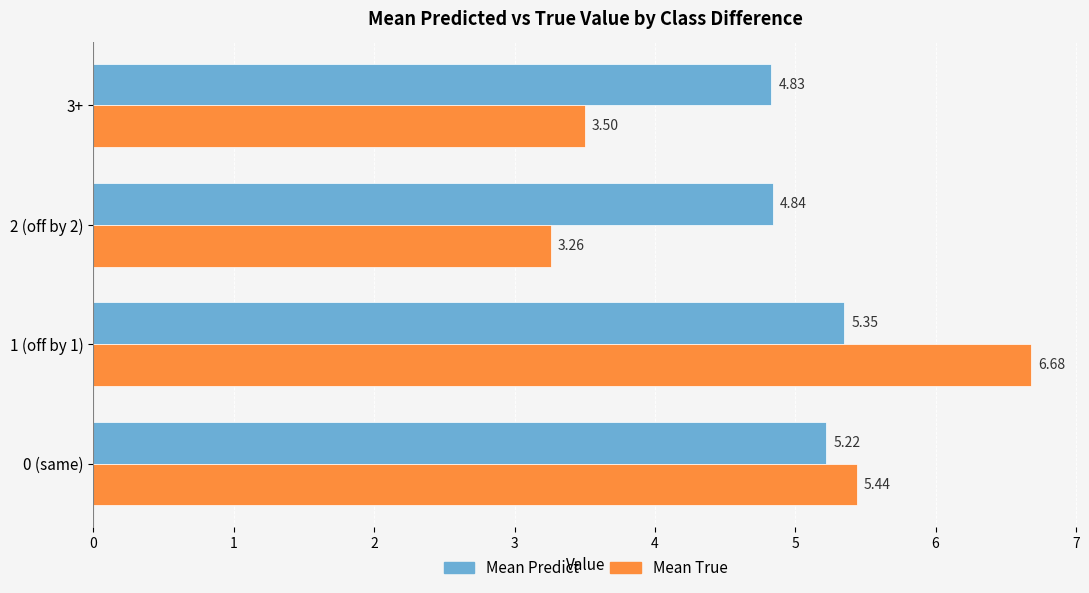

What is the difference between the highest and lowest values at 2 (off by 2)?

1.6